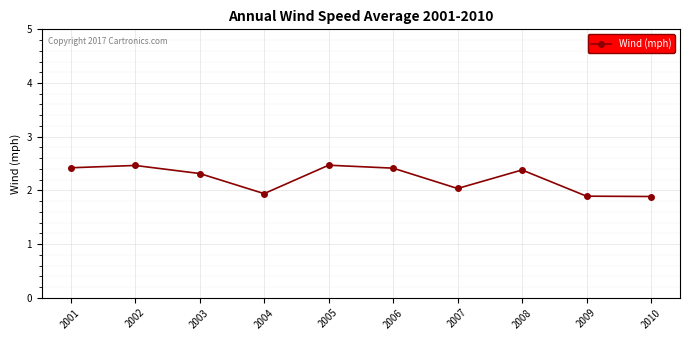

Reading left to right, what are all the values shown in this chart?

2001=2.4	2002=2.5	2003=2.3	2004=1.9	2005=2.5	2006=2.4	2007=2.0	2008=2.4	2009=1.9	2010=1.9